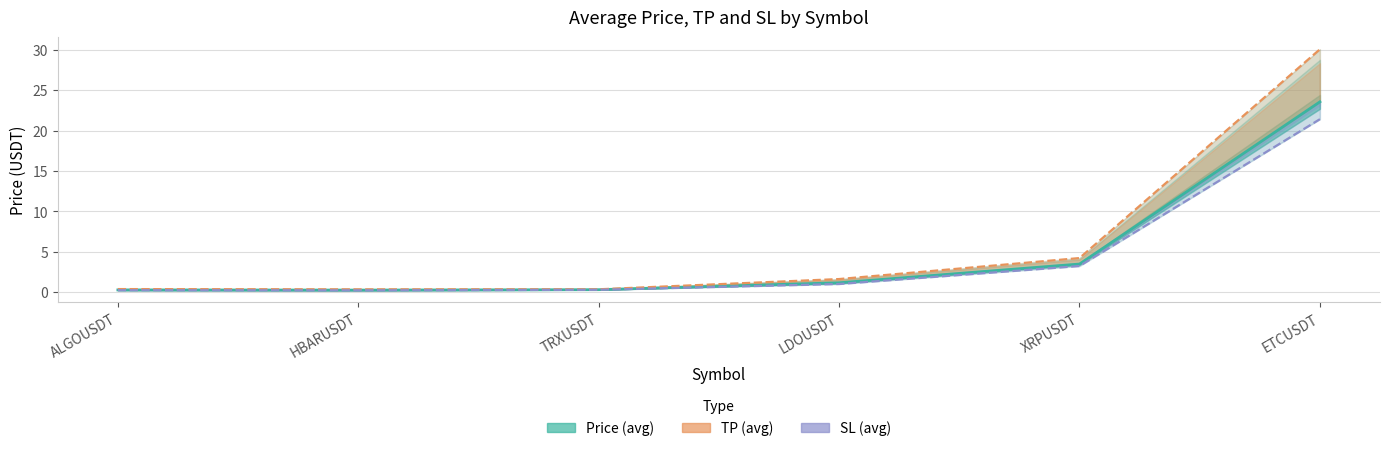

The value of Price (avg) at XRPUSDT is 3.5. True or false?

True